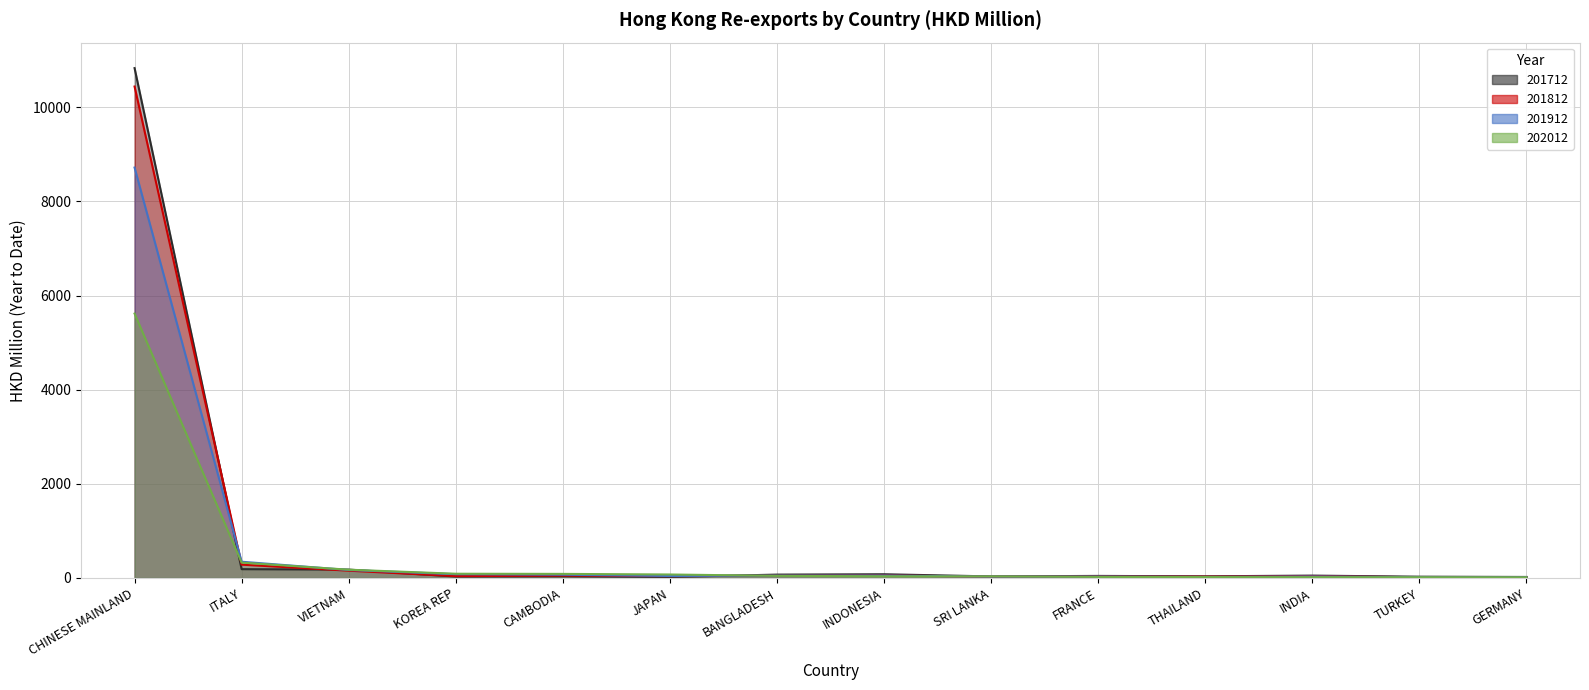

At which label does 201912 reach its minimum?

GERMANY